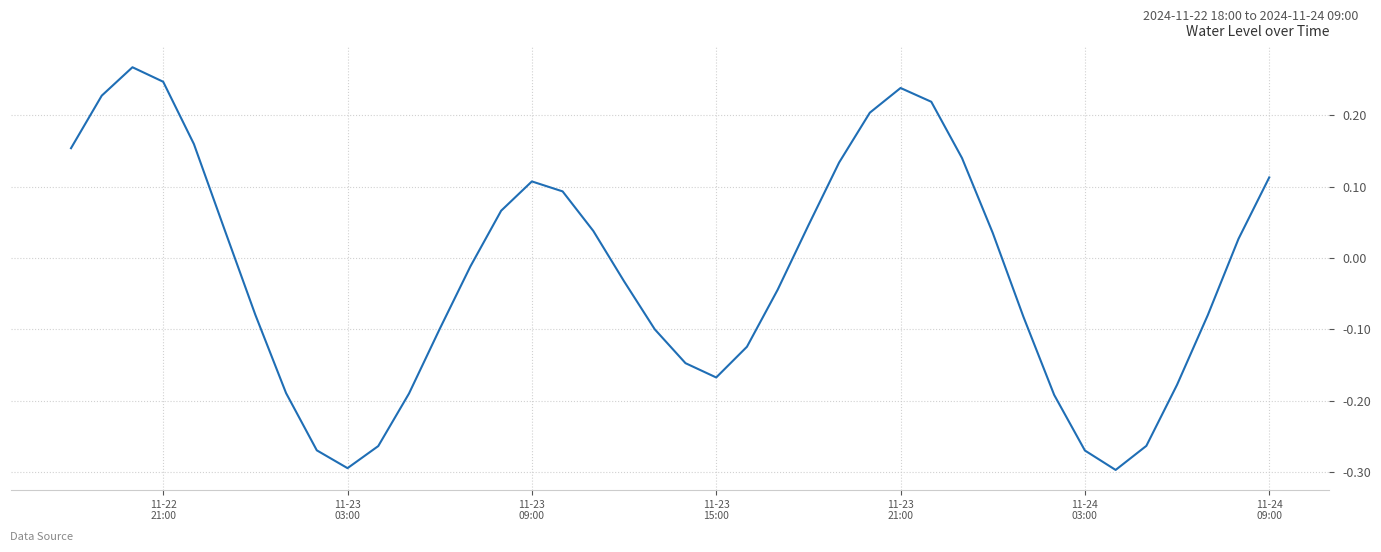

How many lines are shown in the chart?

1